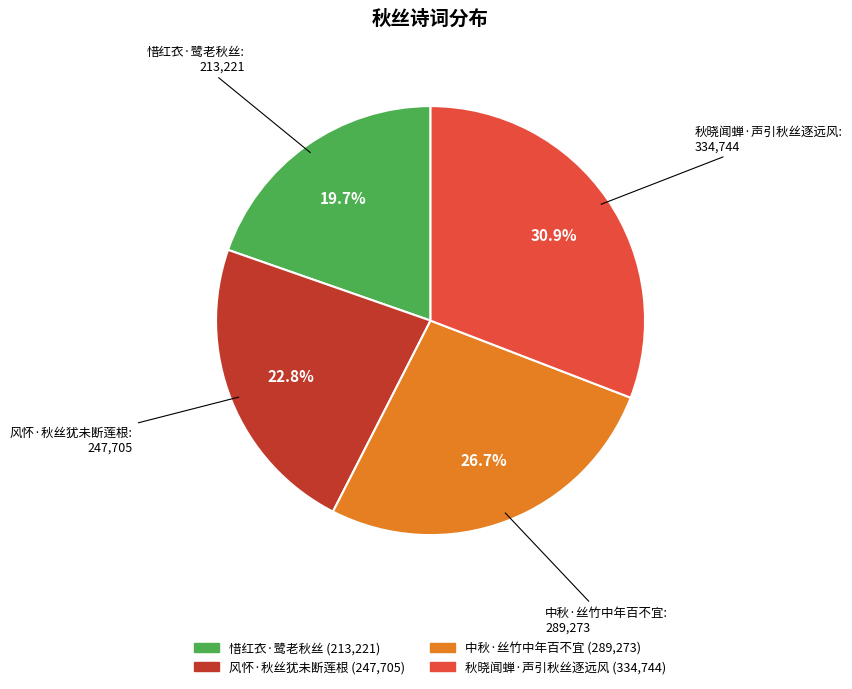

What is the largest slice in the pie chart?

秋晓闻蝉·声引秋丝逐远风